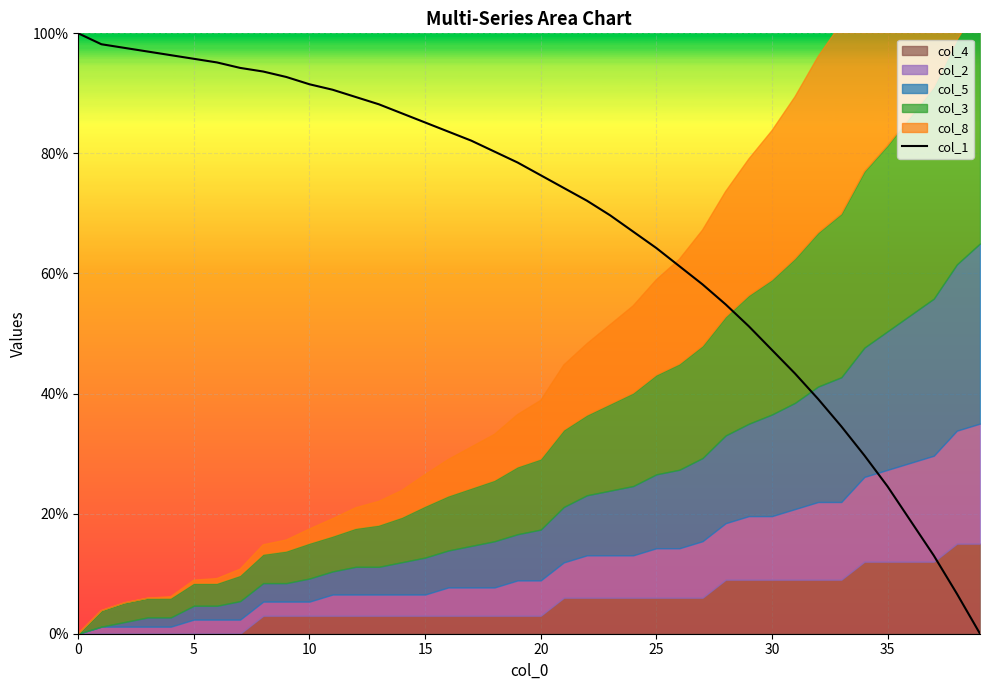

What is the change in value from 26 to 31?

-17.9